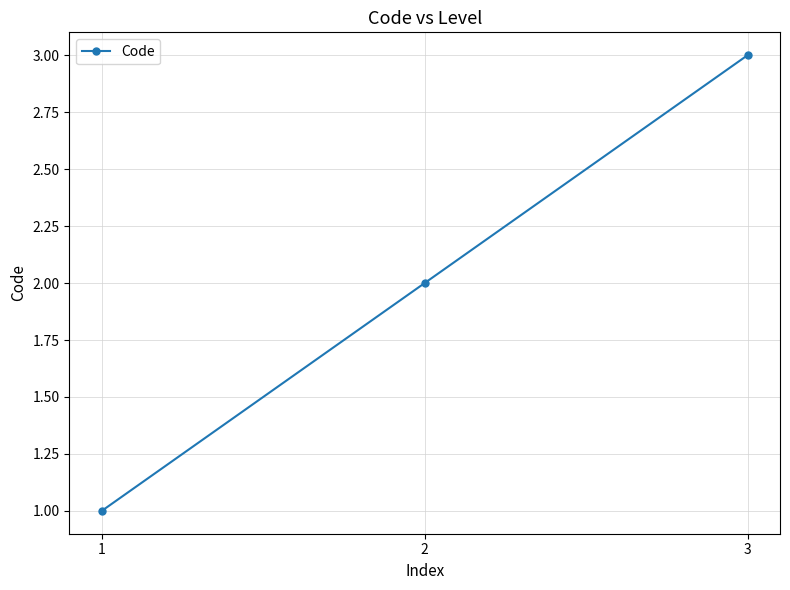

Reading left to right, transcribe all the data shown in this chart.

1=1	2=2	3=3